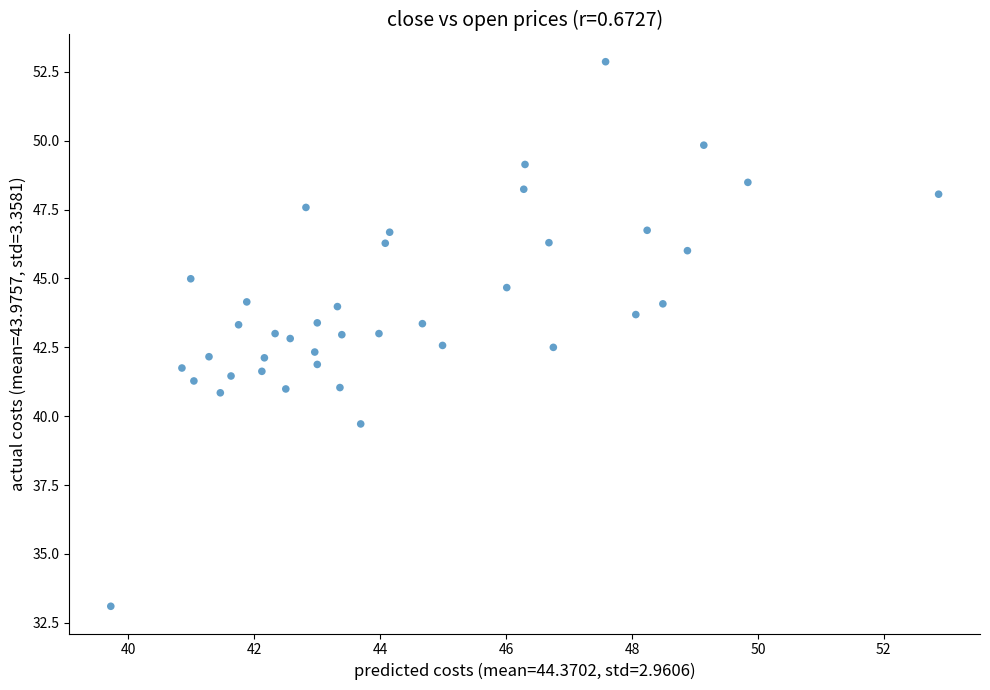

What is the range of X values (max minus min)?

13.1